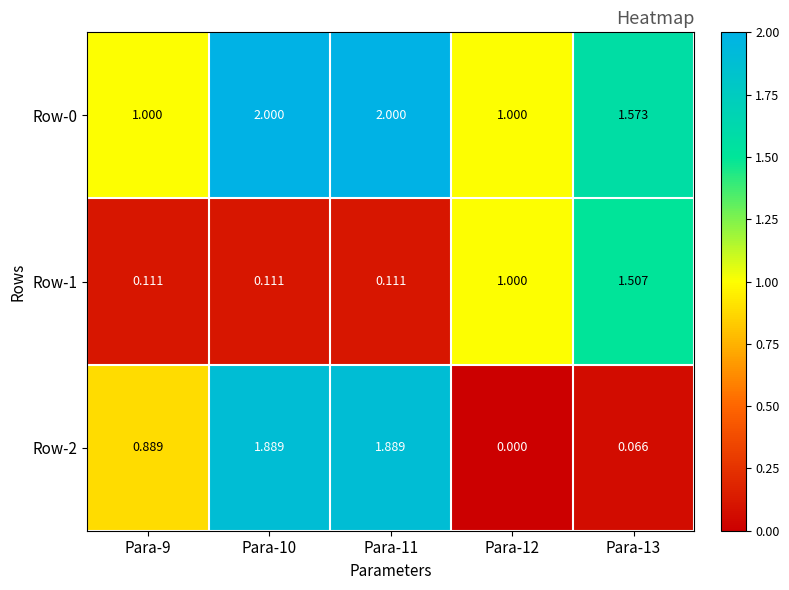

Rank the series by their average value, from lowest to highest.

Row-1, Row-2, Row-0